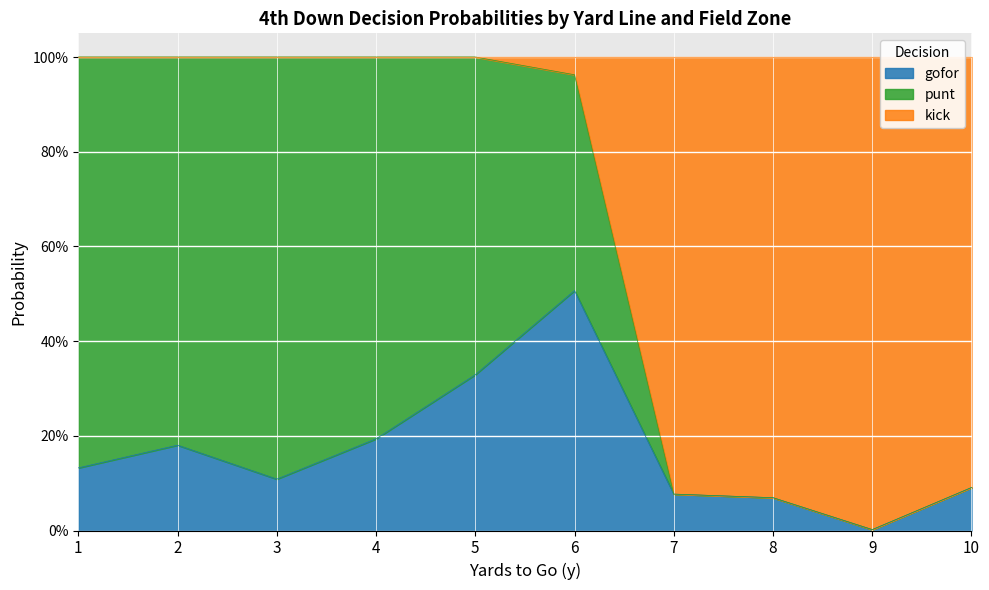

True or false: punt has more than 2 interior local peaks.

False